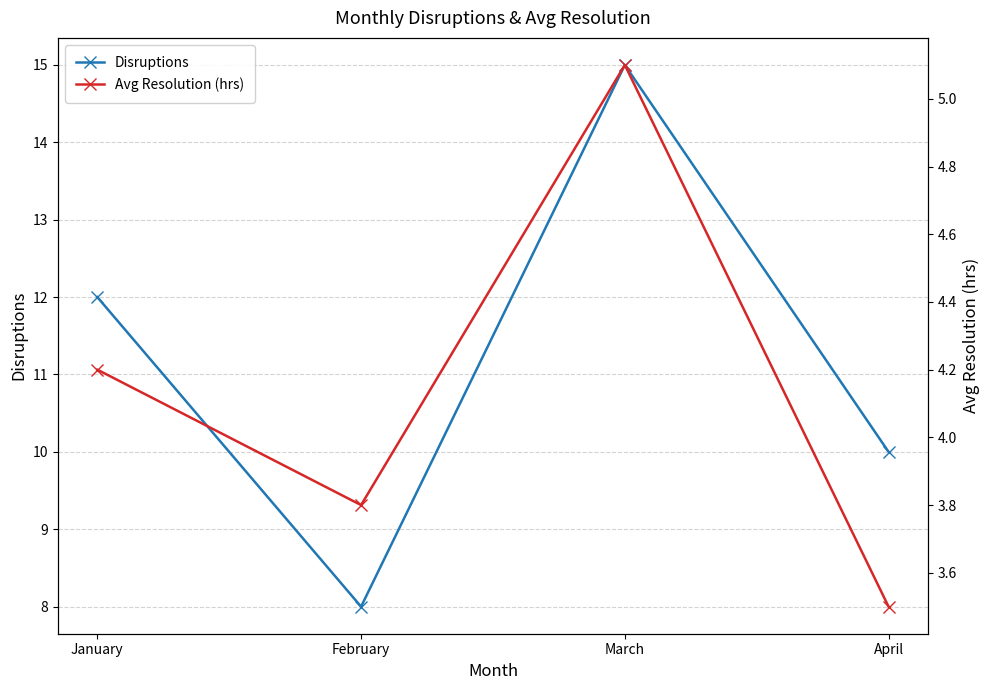

How many interior local valleys does the Disruptions series have?

1